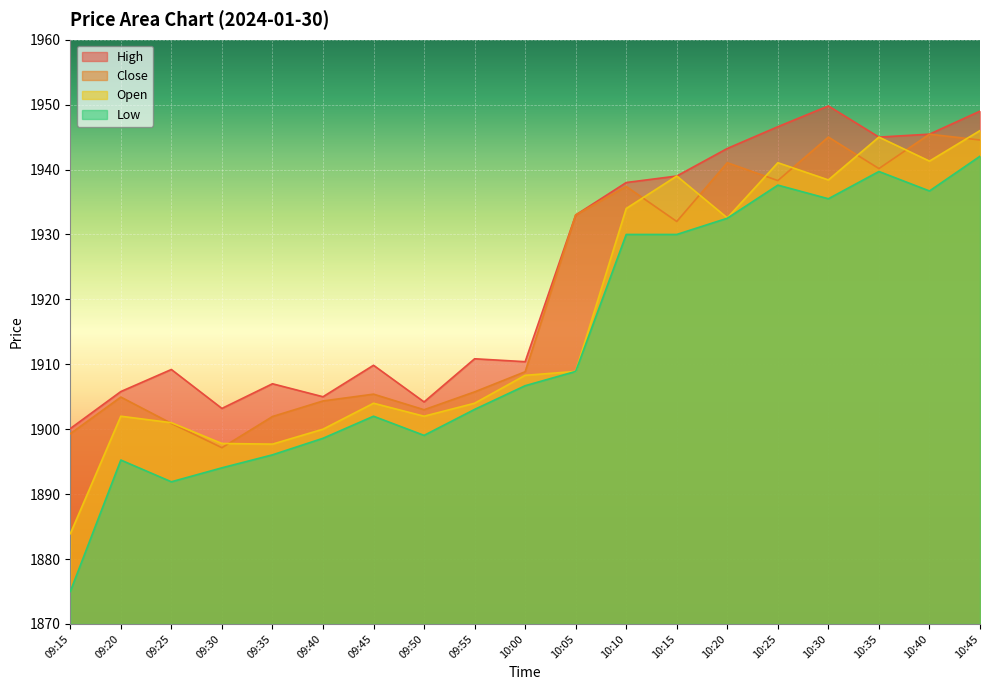

What is the maximum value for Low?

1942.0